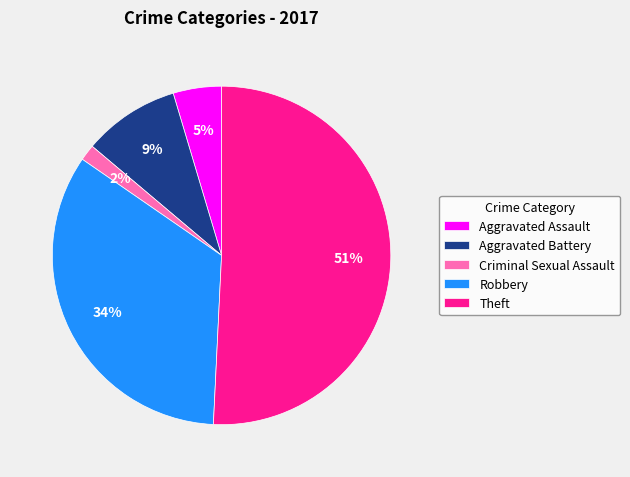

Which has a higher value, Theft or Criminal Sexual Assault?

Theft